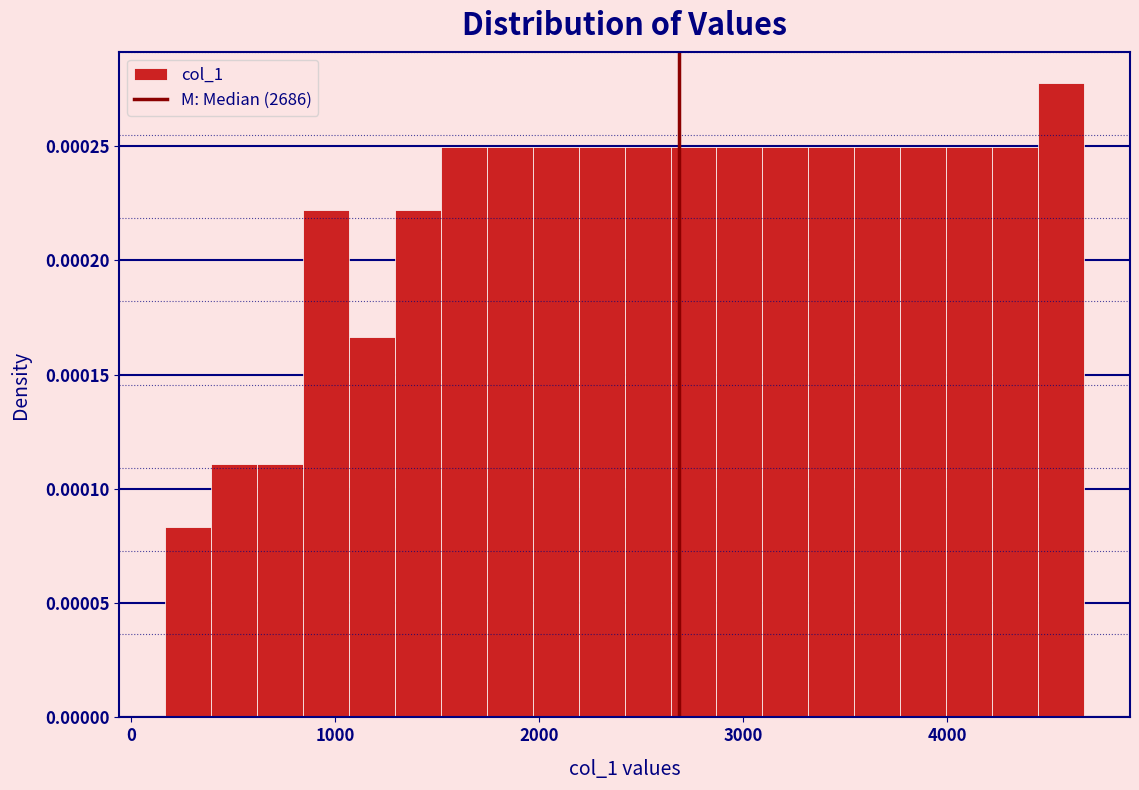

Read against the x-axis, roughly where is the centre of the tallest bar?

4600